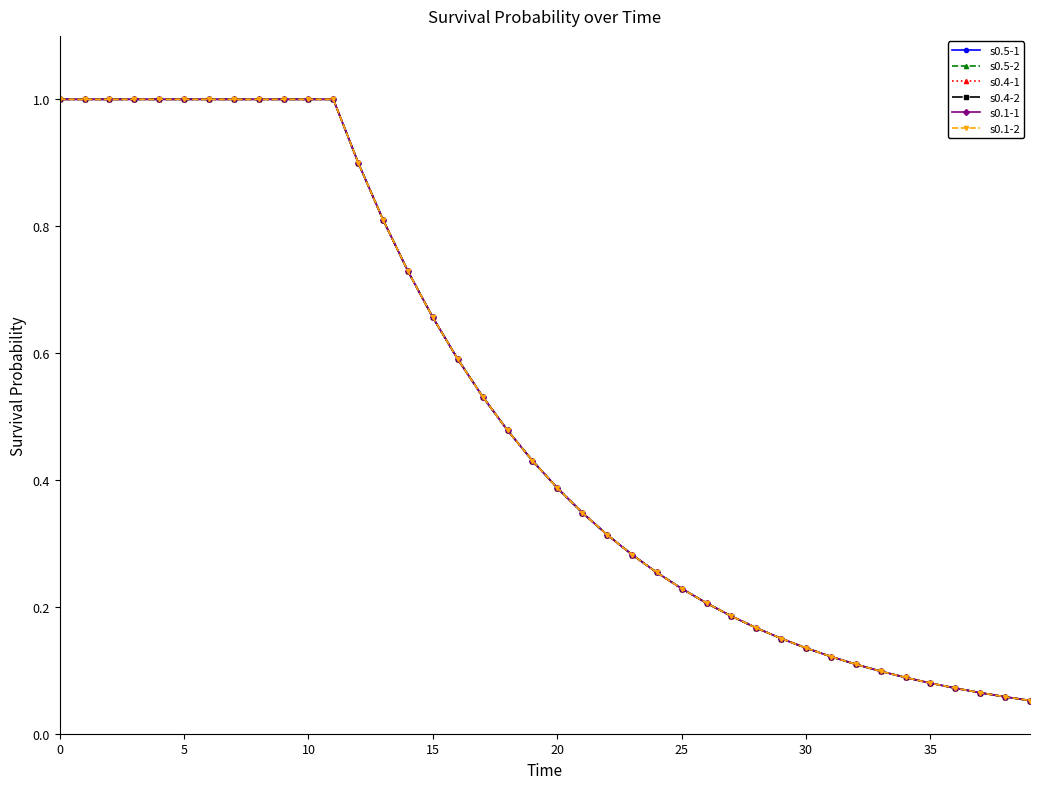

Does the chart have visible grid lines?

No